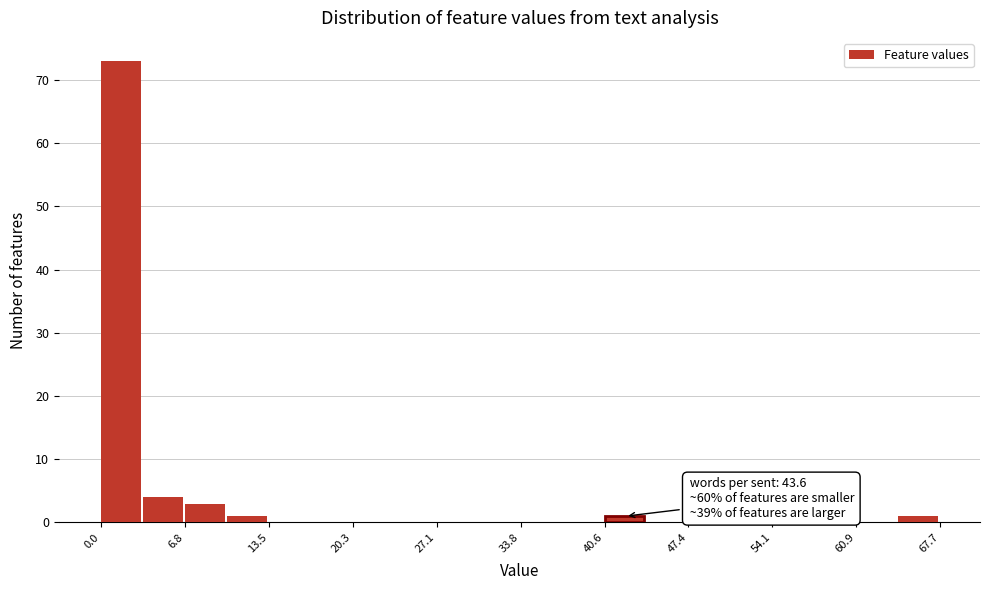

Around what value on the x-axis is the tallest bar? Give the approximate position of its centre, as read against the axis.

2